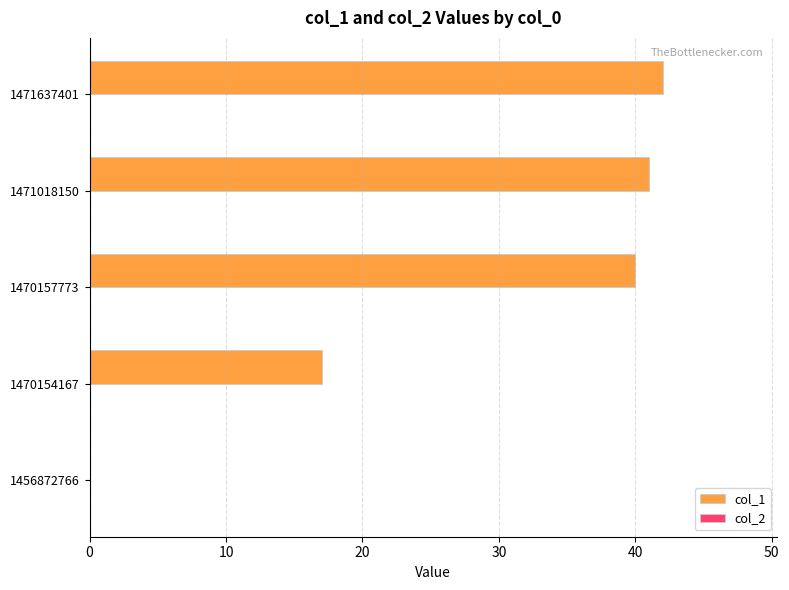

Read the value at 1471018150.

41